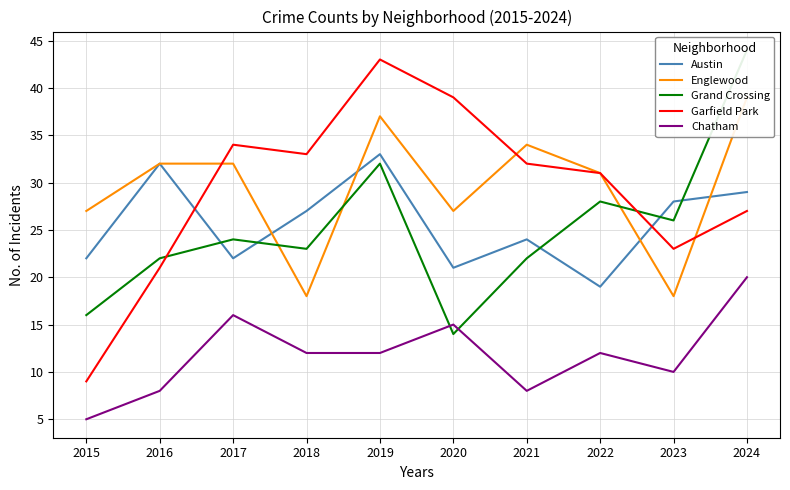

At how many categories does at least one series exceed 5?

10